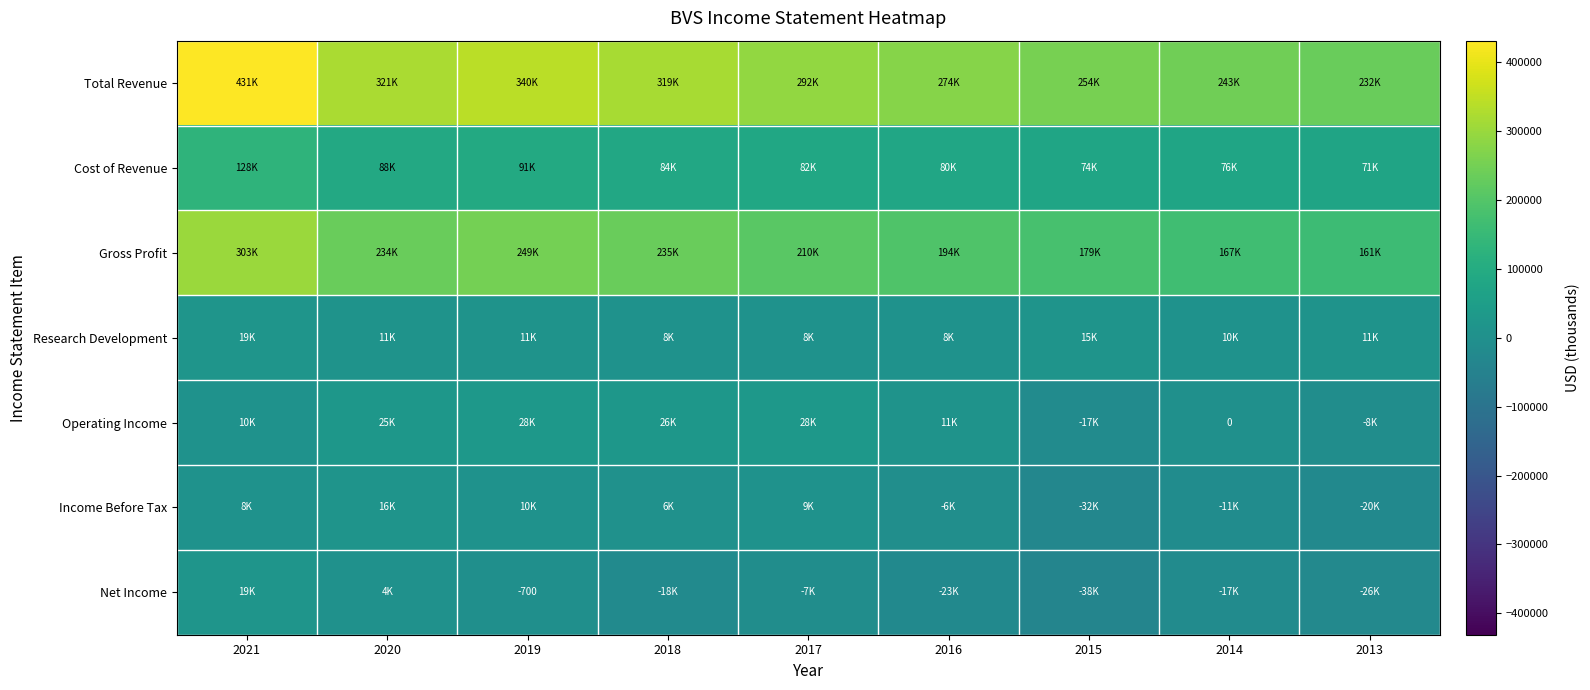

What is the greatest value displayed?

430900